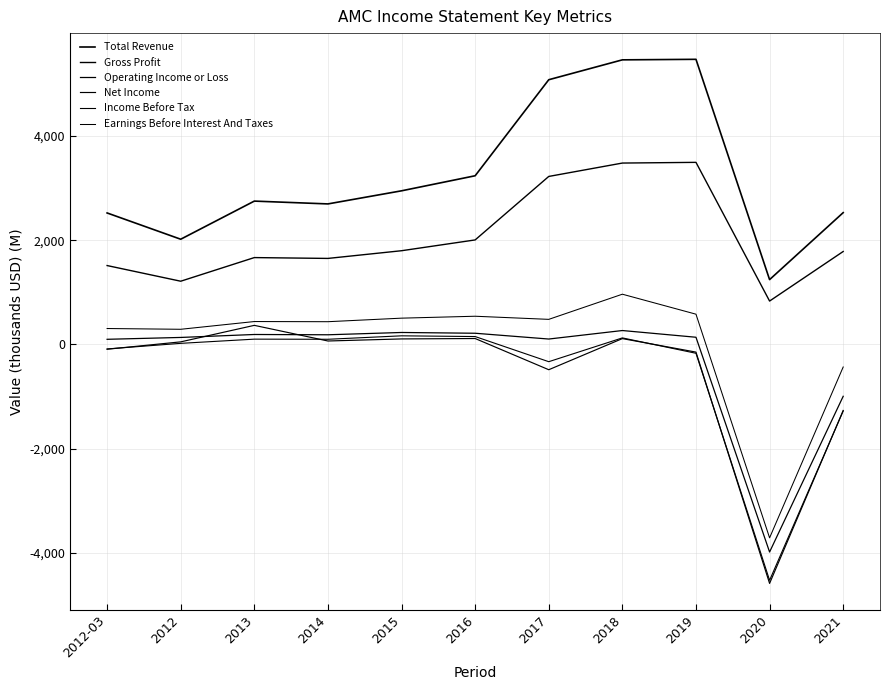

What is the spread (max minus min) of values at 2018?

5350.7